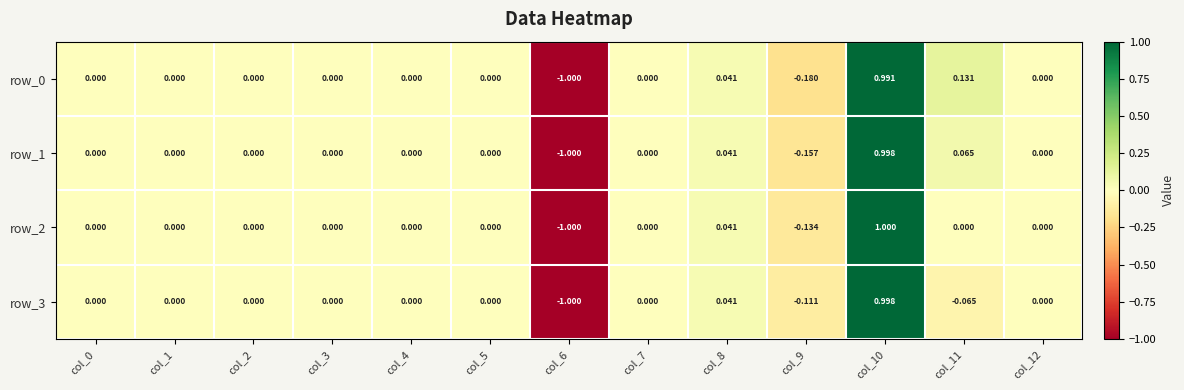

Is it true that row_3 equals 1.2 at col_5?

False